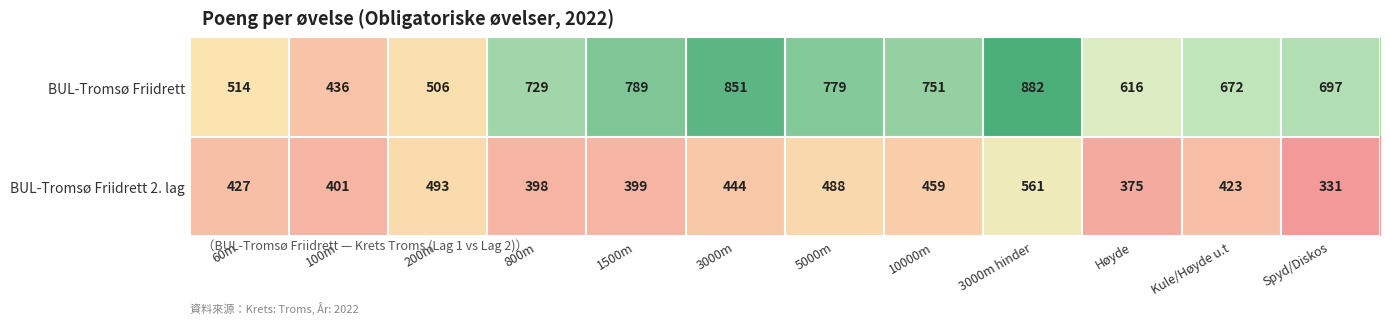

What is the difference between the highest and lowest values at 3000m?

407